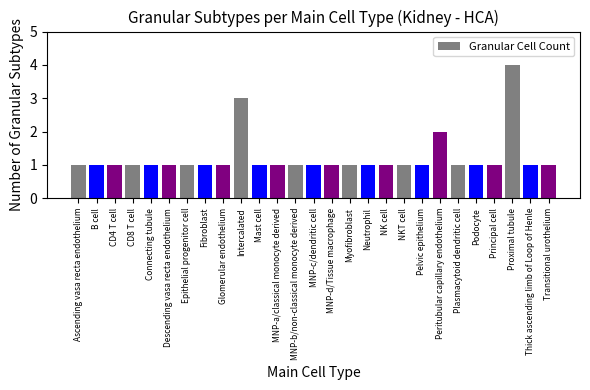

How many bars are there in total?

27